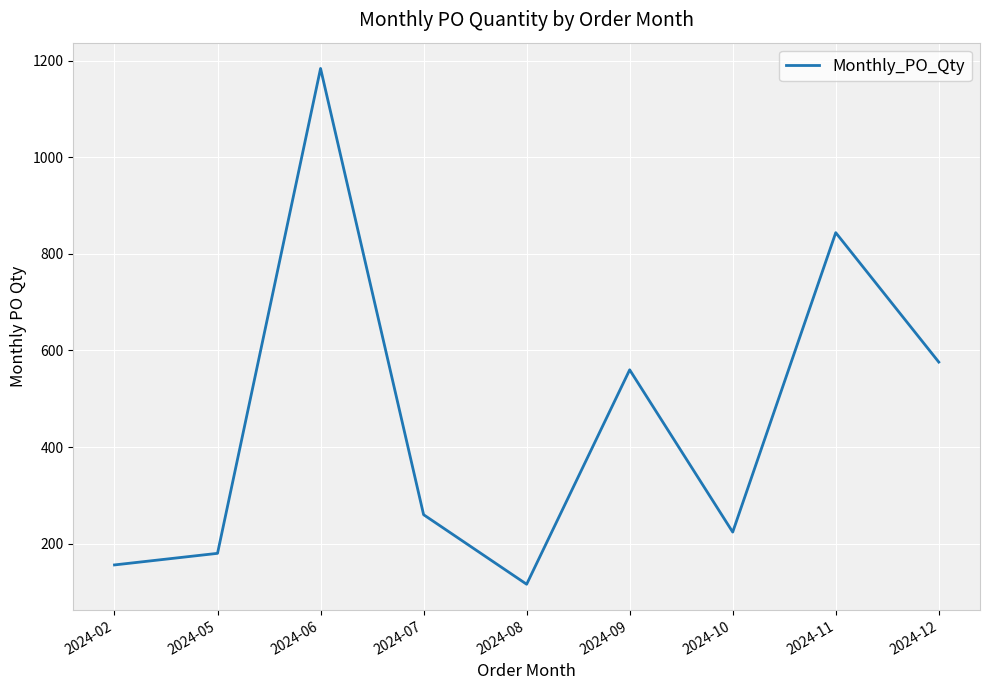

How many lines are shown in the chart?

1